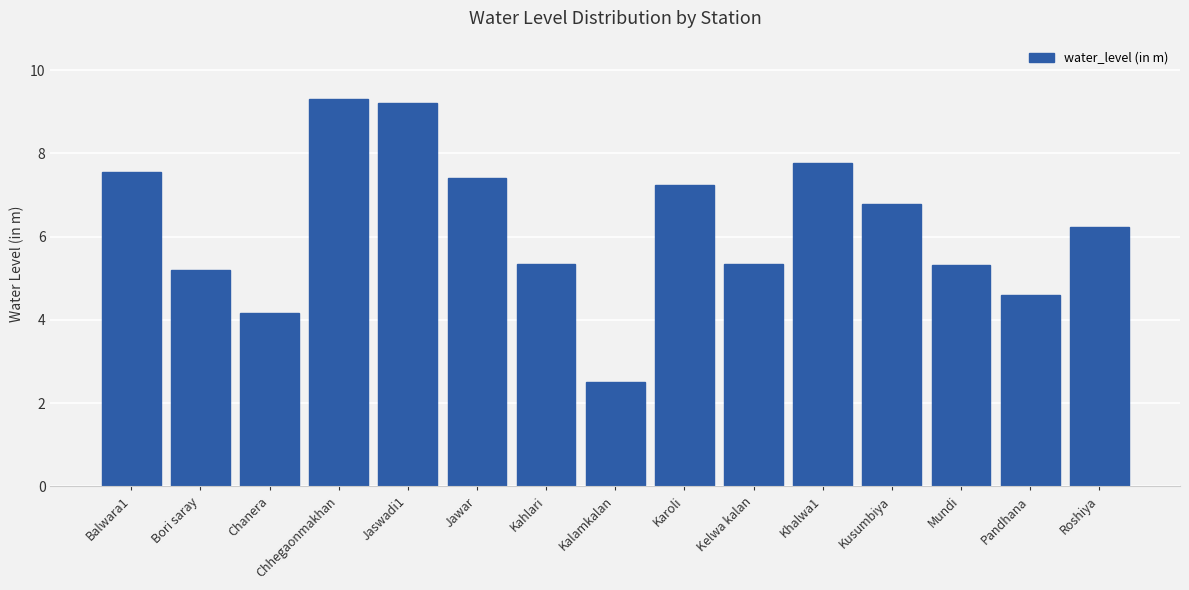

What is the label of the 8th bar from the right?

Kalamkalan